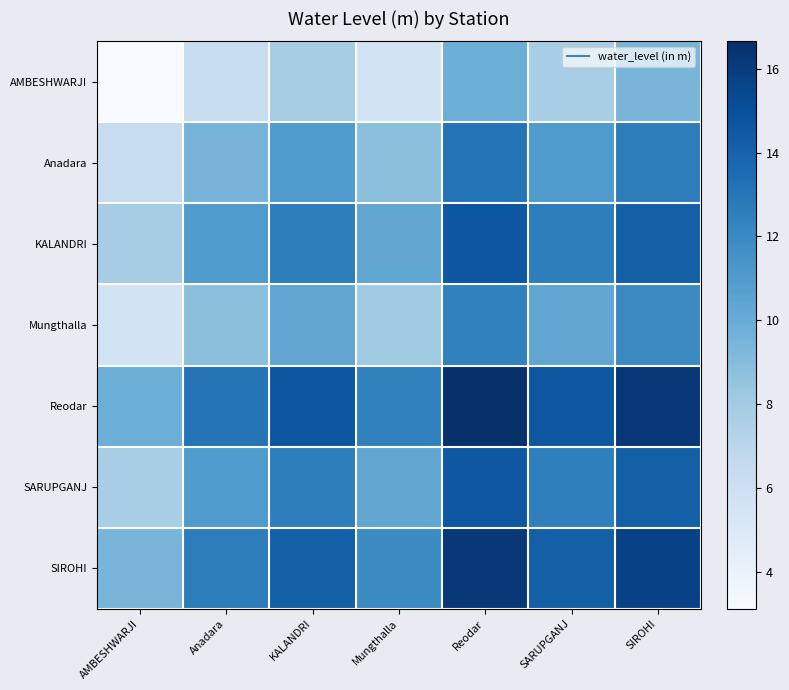

At how many categories does at least one series exceed 13?

5